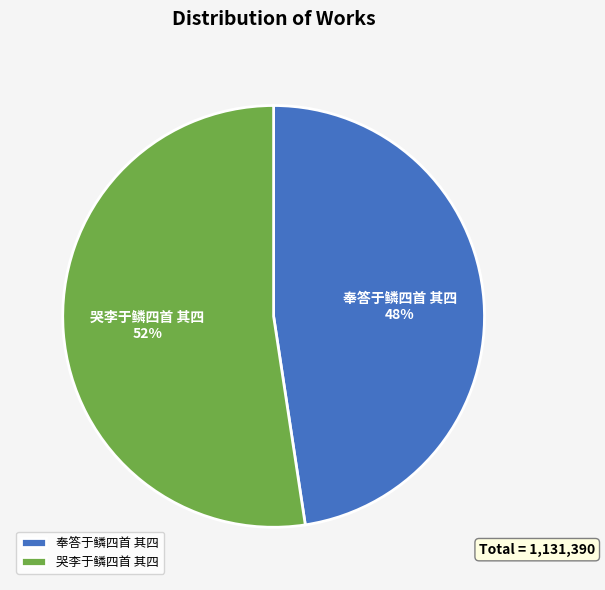

What is the majority slice?

哭李于鳞四首 其四